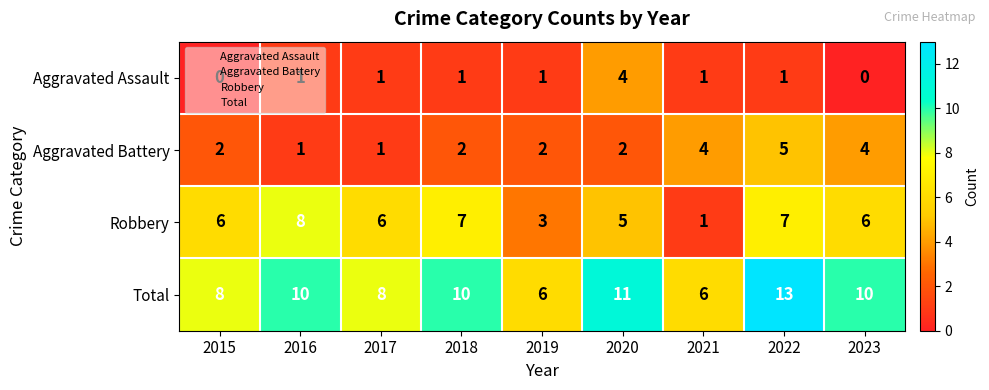

Read the Total value at 2019.

6